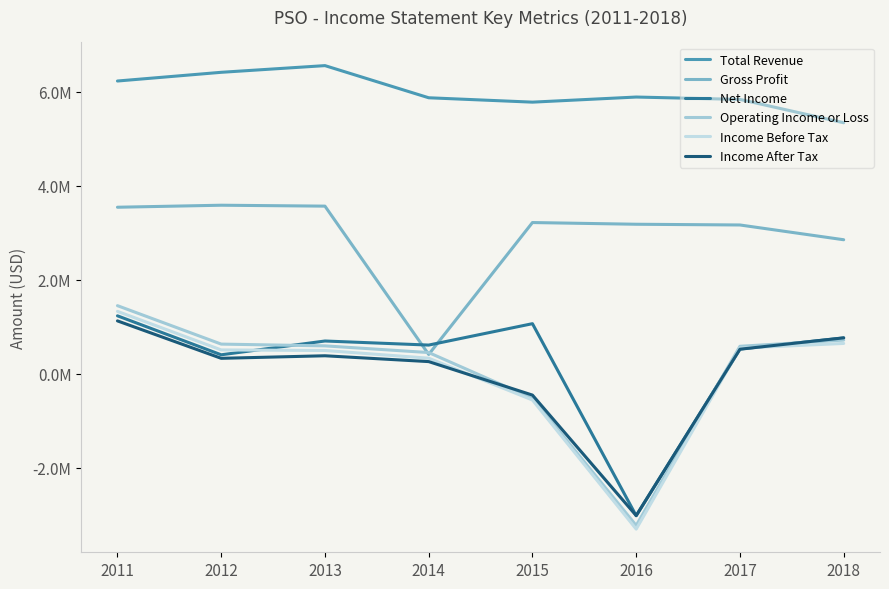

Does the chart have visible grid lines?

No